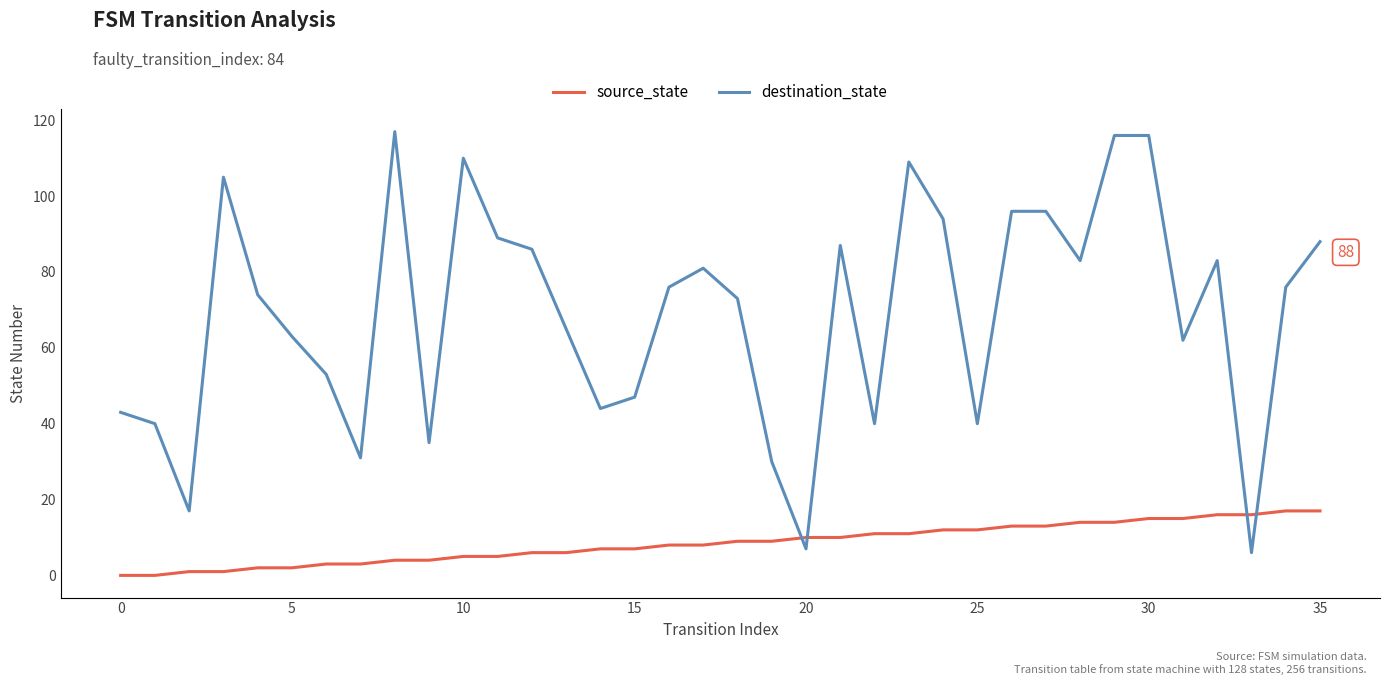

Rank the series by their average value, from lowest to highest.

source_state, destination_state